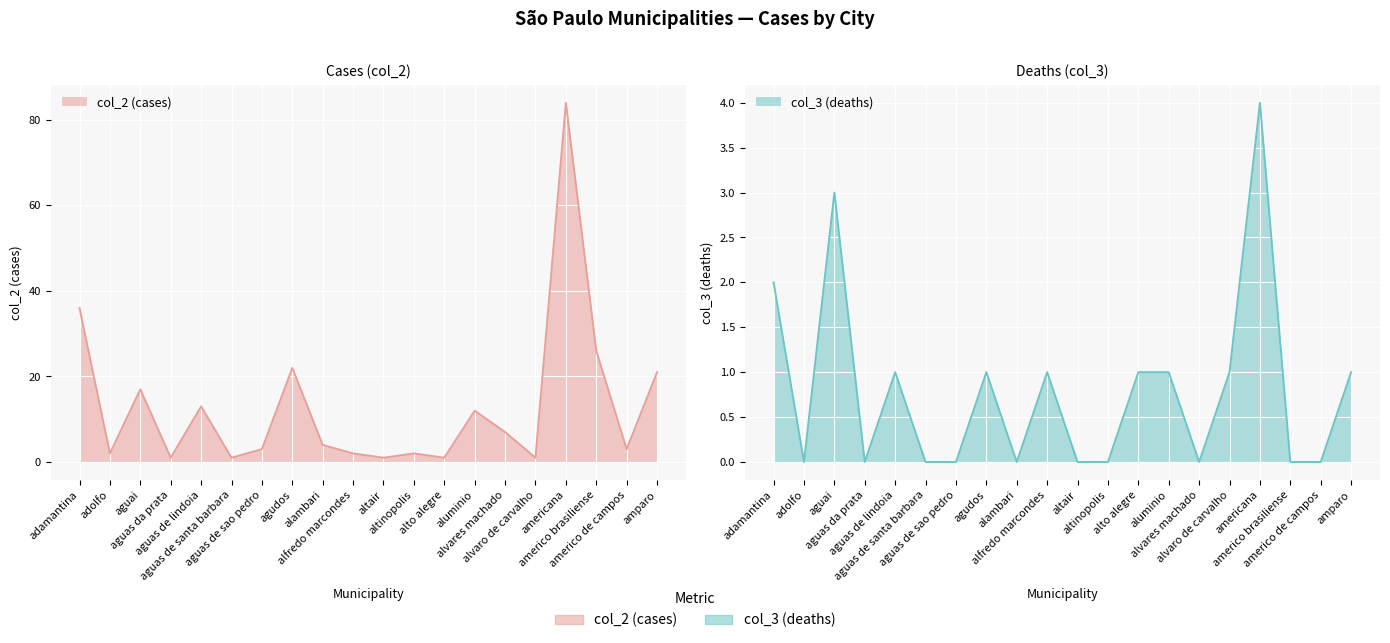

Is it true that col_2 equals 3 at americo de campos?

True